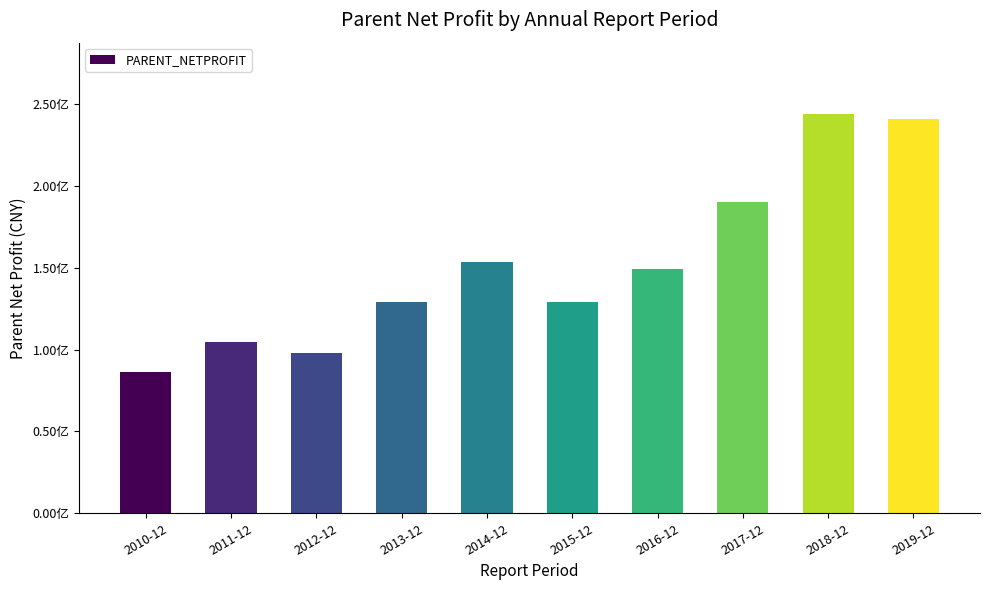

What is the change in value from 2015-12 to 2017-12?

+60955810.0